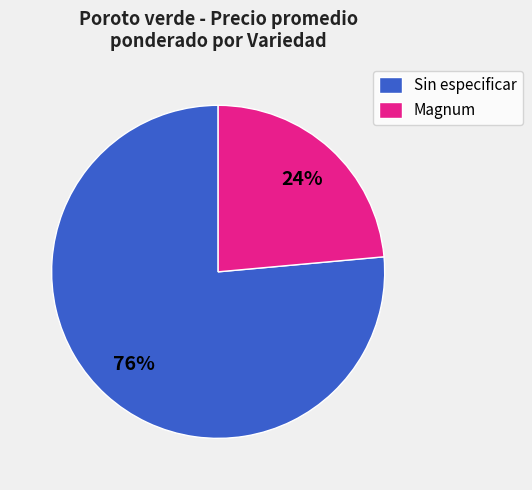

What is the ratio of the value at Magnum to the value at Sin especificar?

0.3